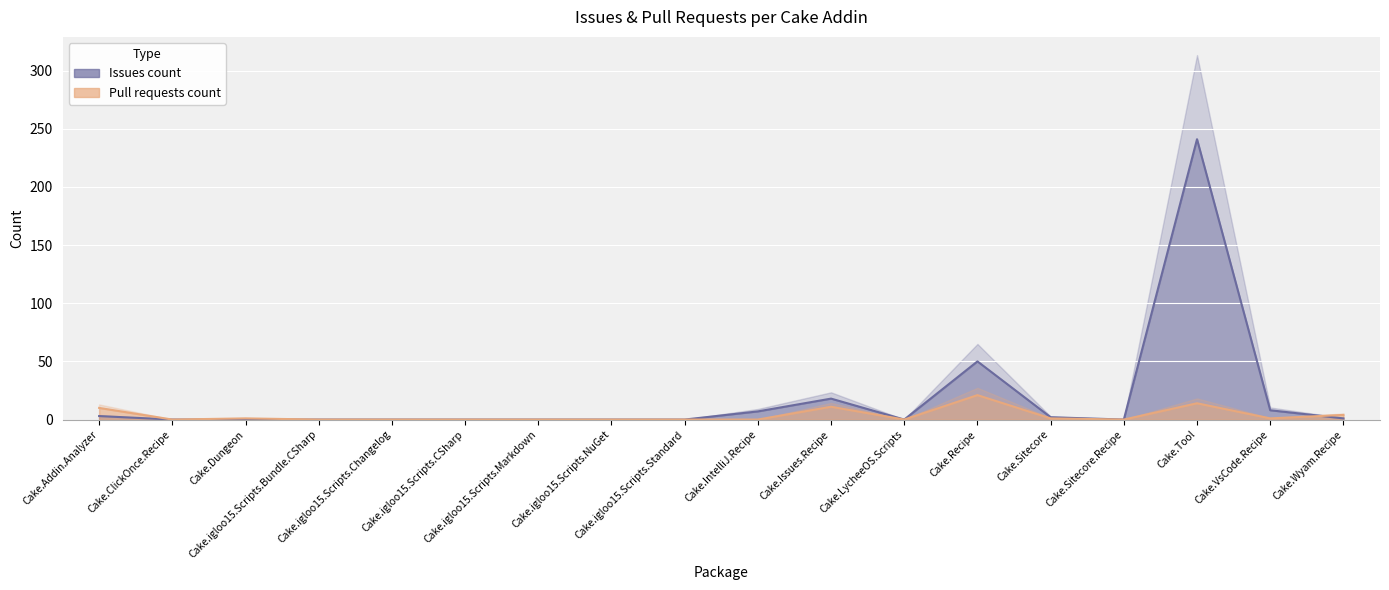

At how many categories does at least one series exceed 55?

1